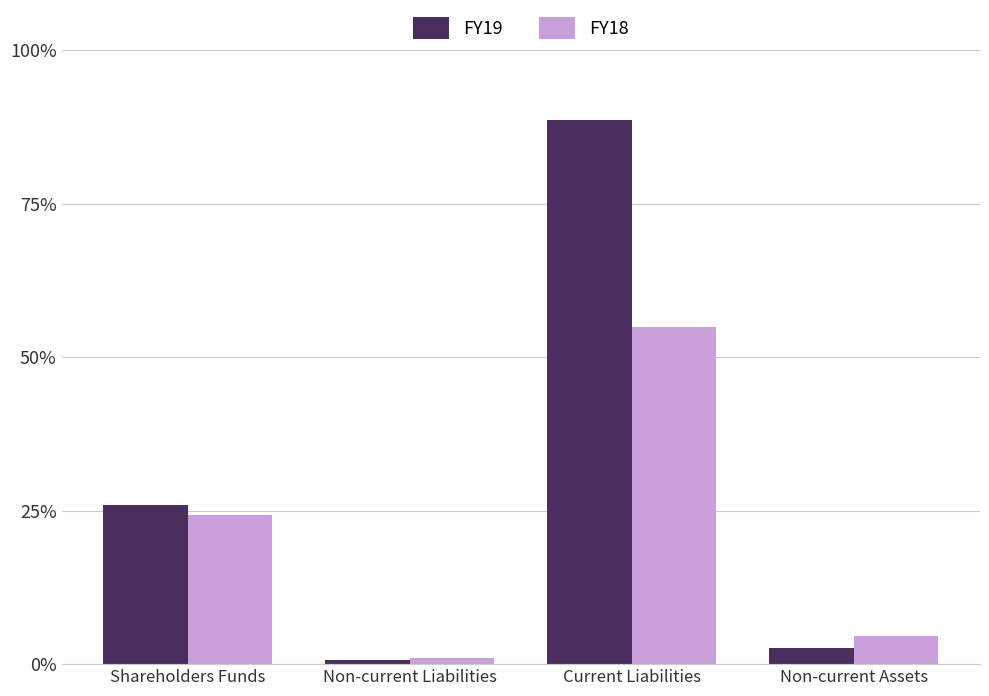

Are the bars horizontal?

No